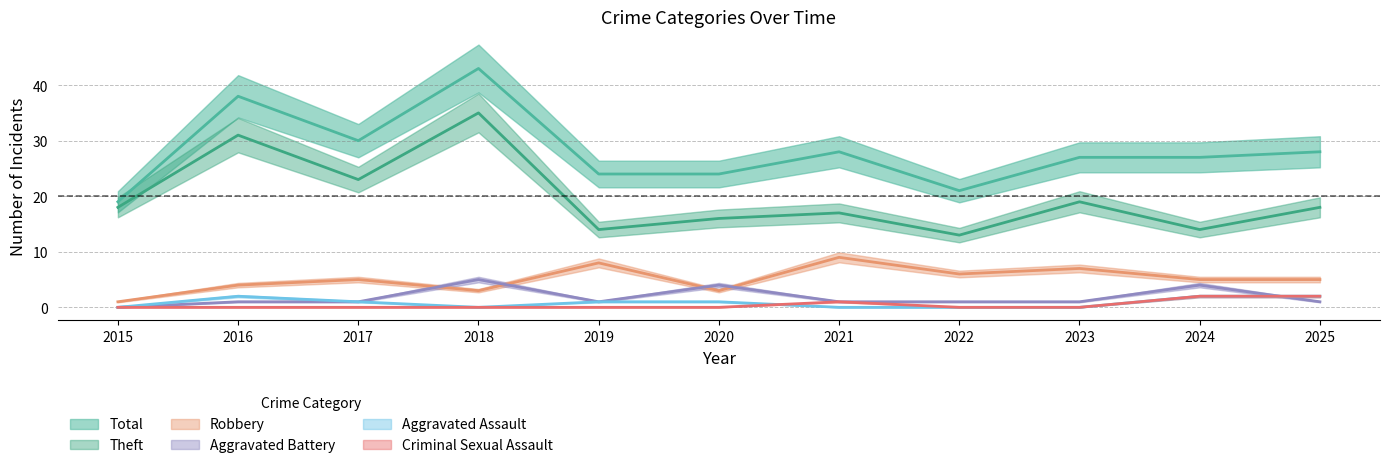

At which category is the sum across all series the highest?

2018